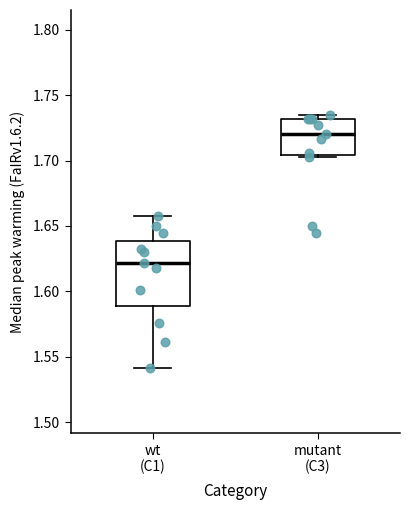

Which box's median line is the highest?

mutant (C3)